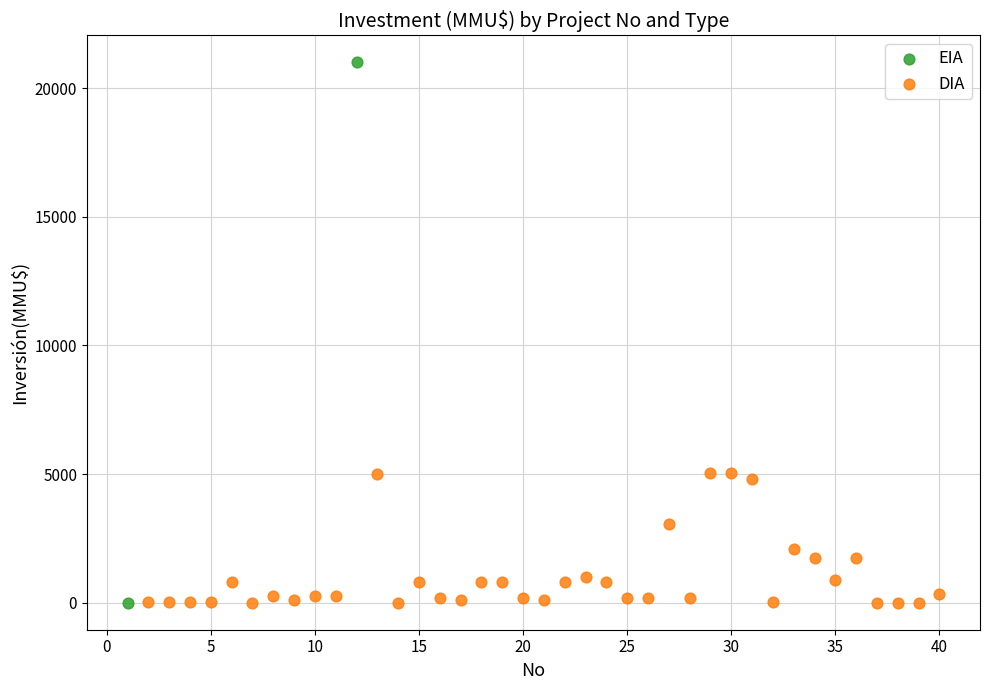

What are all the series names shown in the legend?

EIA, DIA